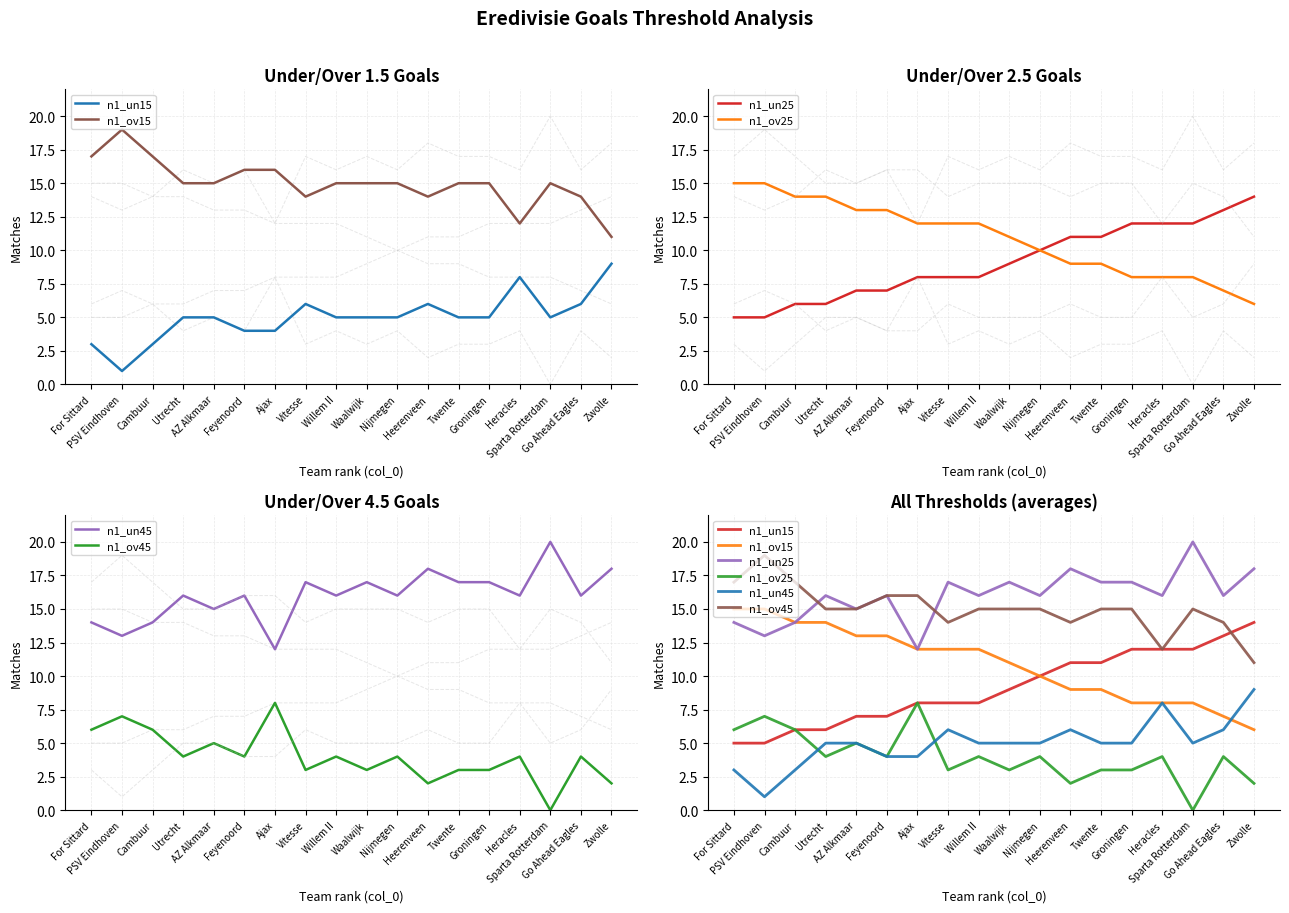

Where do n1_un45 and n1_ov15 first cross each other?

Cambuur and Utrecht